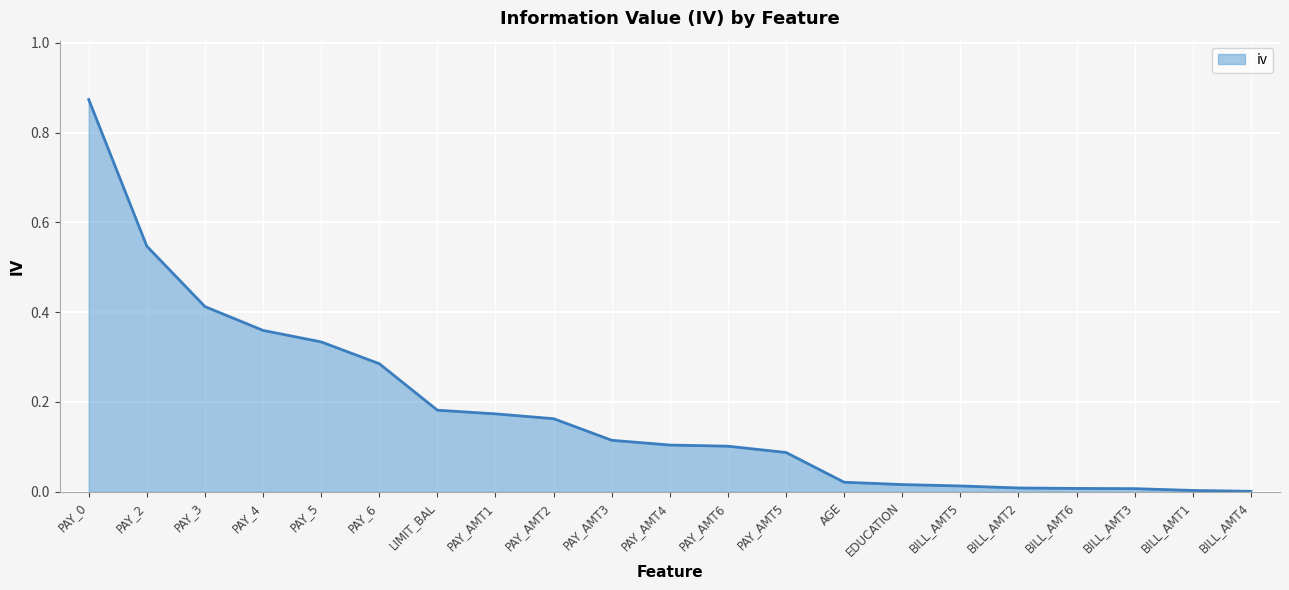

Between PAY_4 and PAY_2, which is larger?

PAY_2